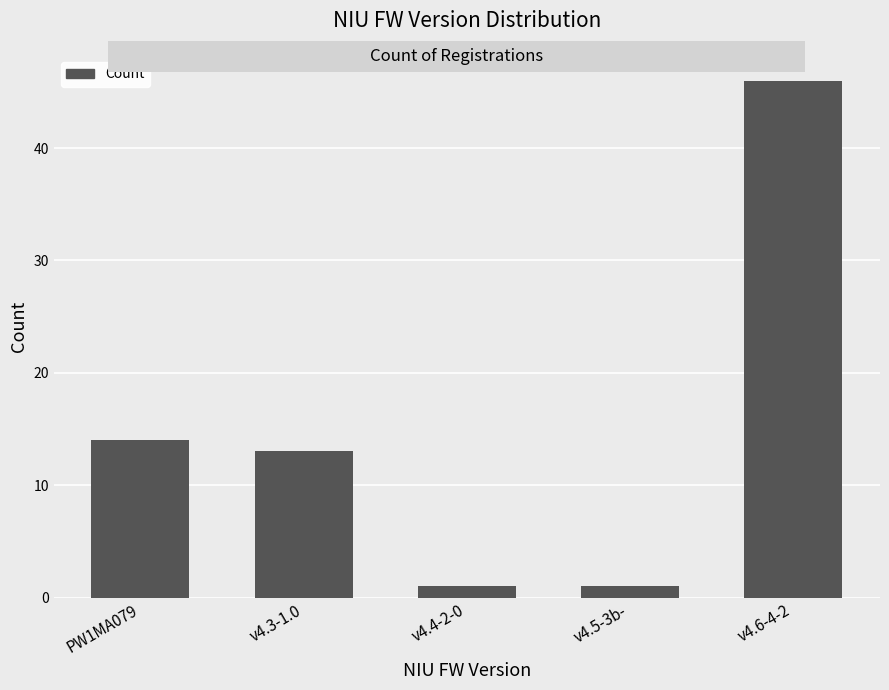

The value at v4.3-1.0 is 19. True or false?

False